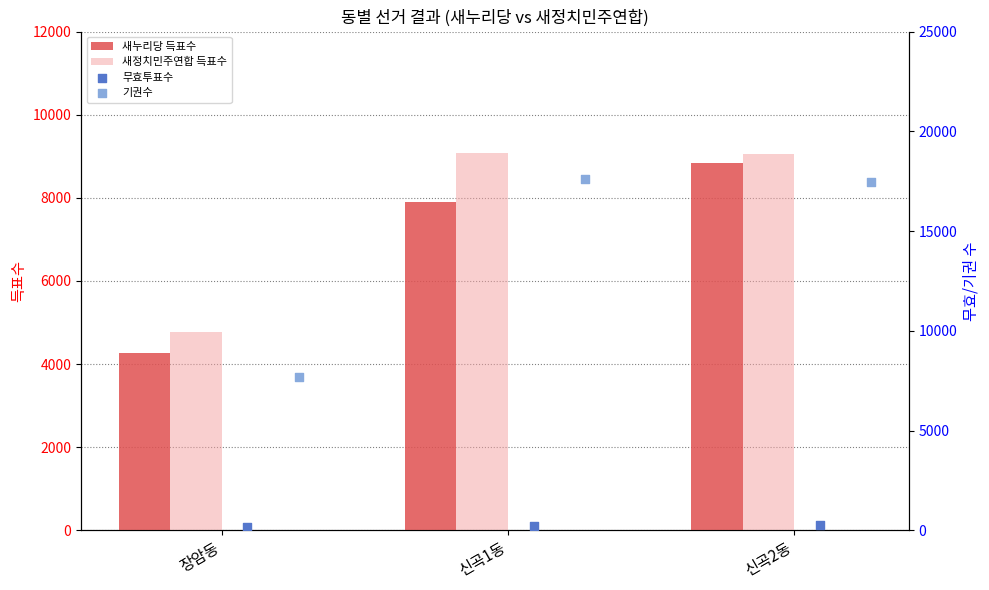

Which series reaches the minimum Y coordinate?

무효투표수